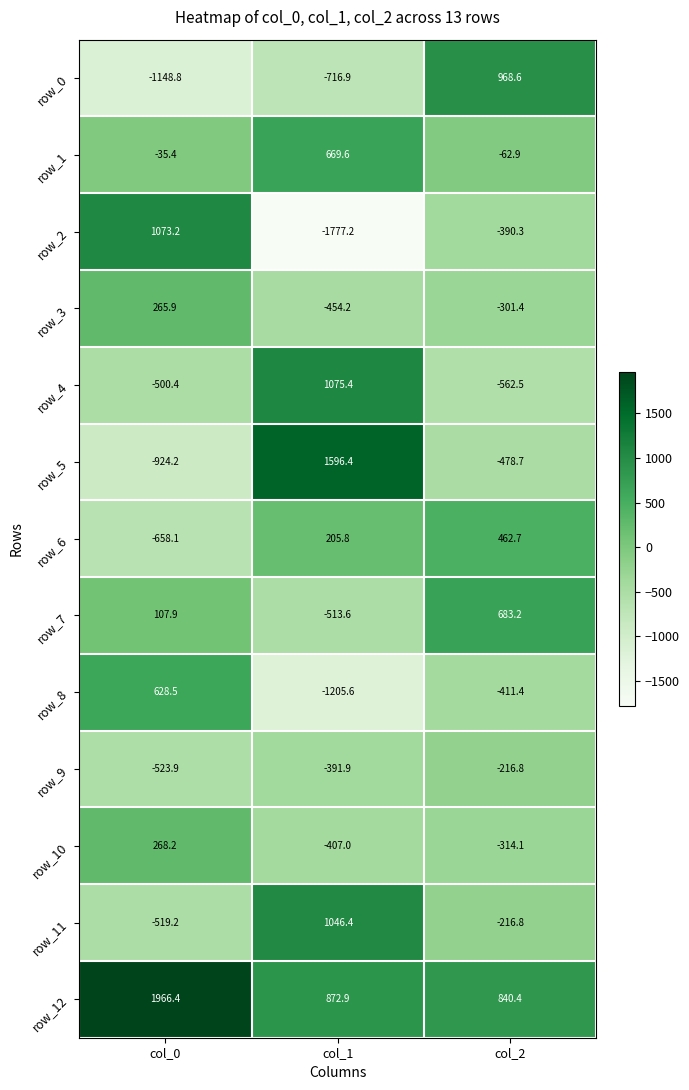

True or false: row_0 has a value of -1067.8 at col_1.

False